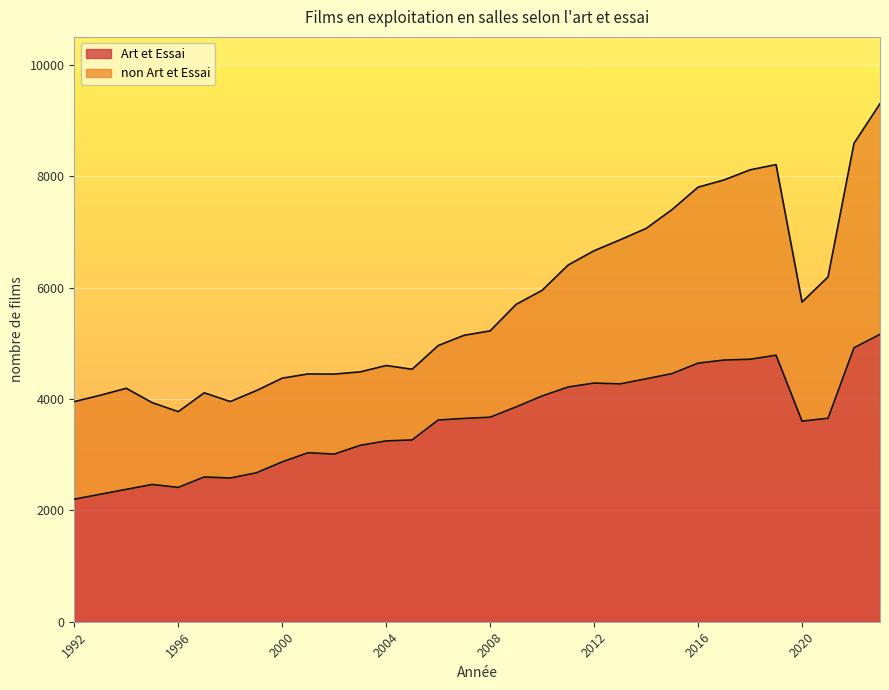

What is the lowest value of the Art et Essai series?

2200